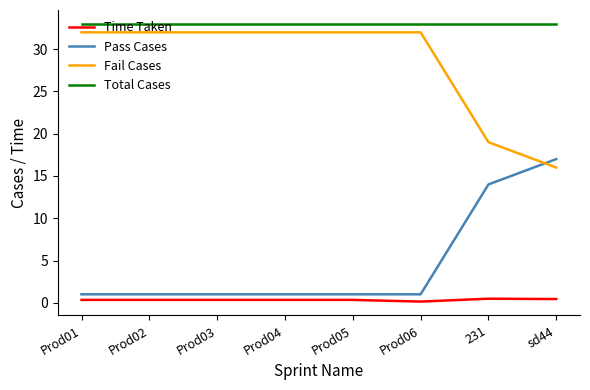

True or false: Fail Cases and Total Cases intersect in this chart.

False